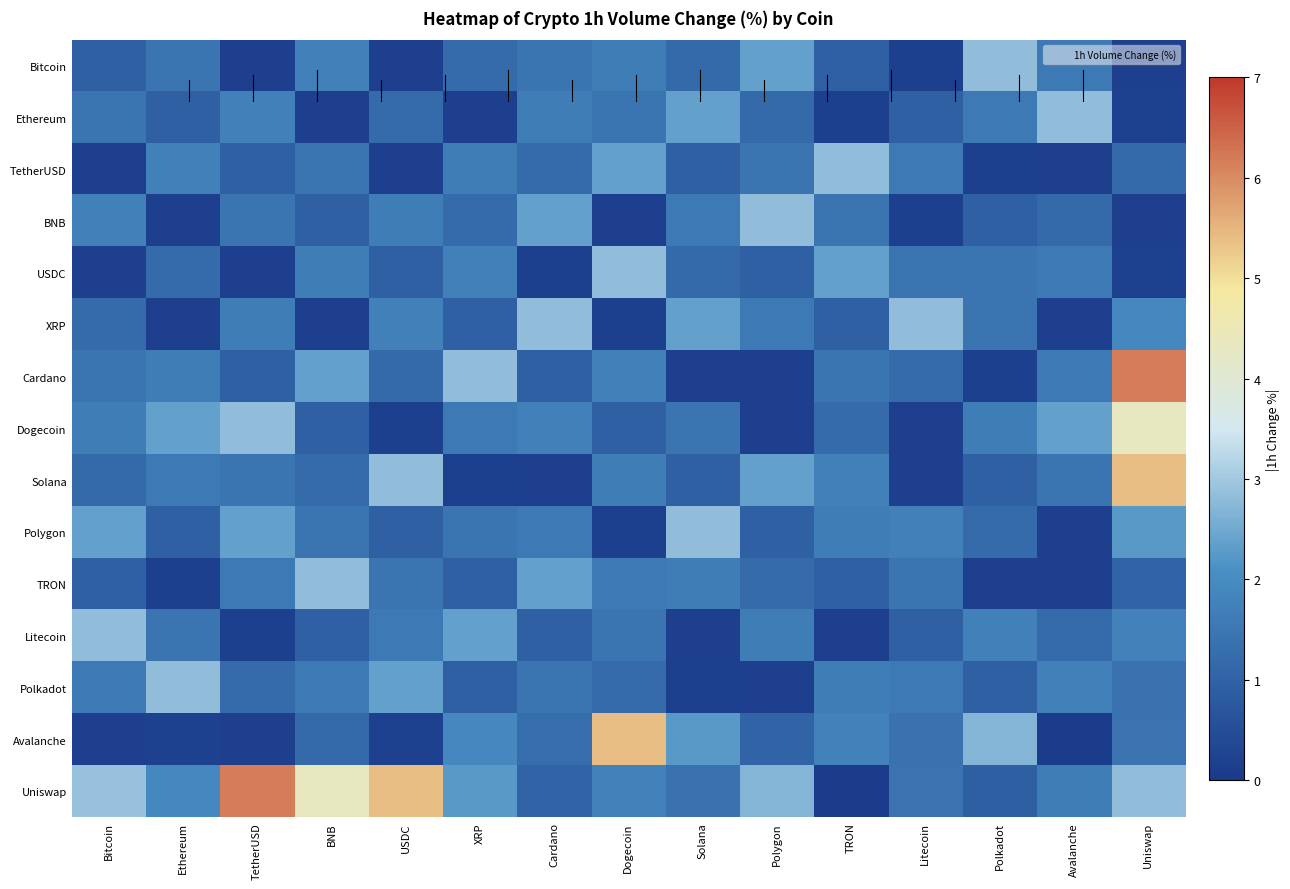

List the series in order of their peak value, lowest first.

Bitcoin, Ethereum, TetherUSD, BNB, USDC, XRP, Polygon, TRON, Litecoin, Polkadot, Dogecoin, Solana, Avalanche, Cardano, Uniswap